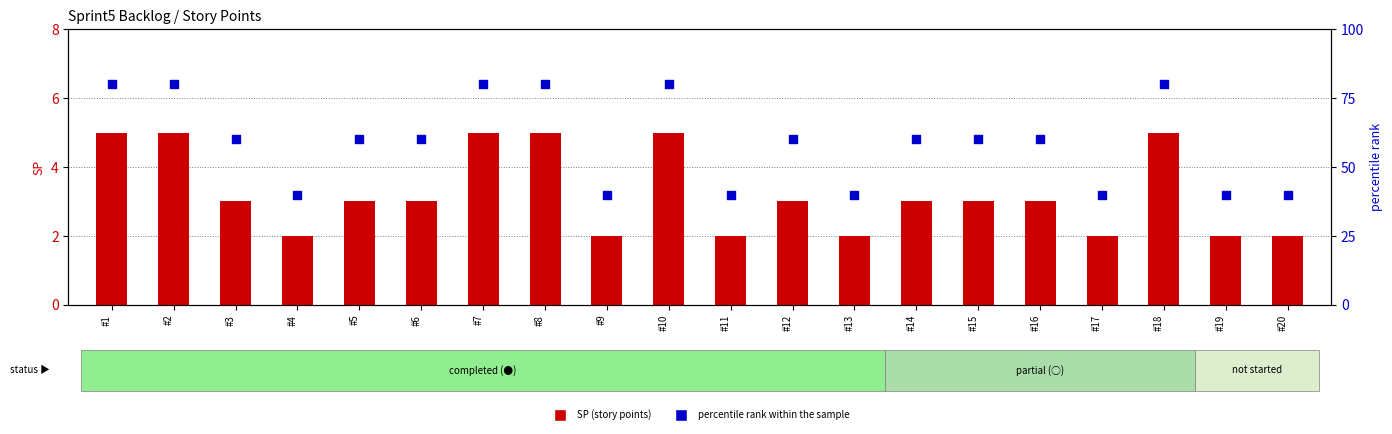

What are all the series names shown in the legend?

SP (story points), percentile rank within the sample